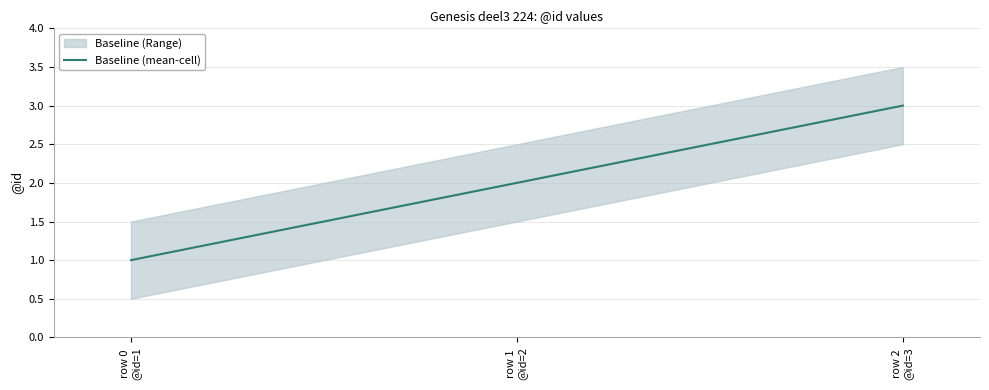

What is the average value?

2